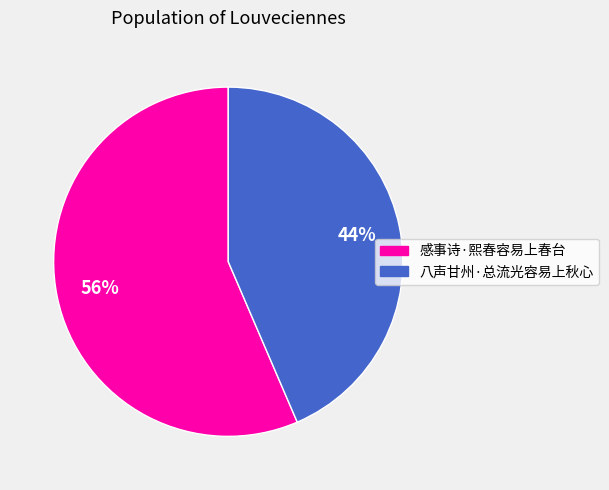

The 八声甘州·总流光容易上秋心 slice represents 35% of the pie. True or false?

False